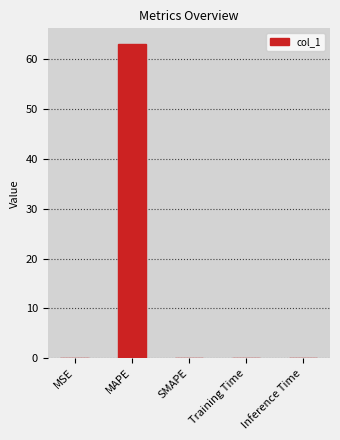

The chart shows a value of 63.1 at MAPE. True or false?

True